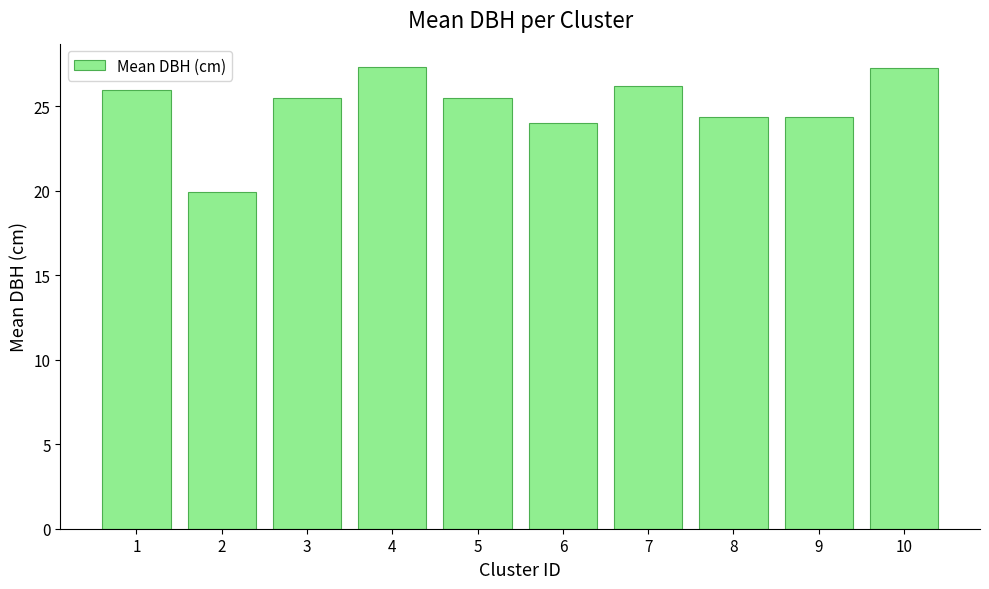

How many bars are there in total?

10